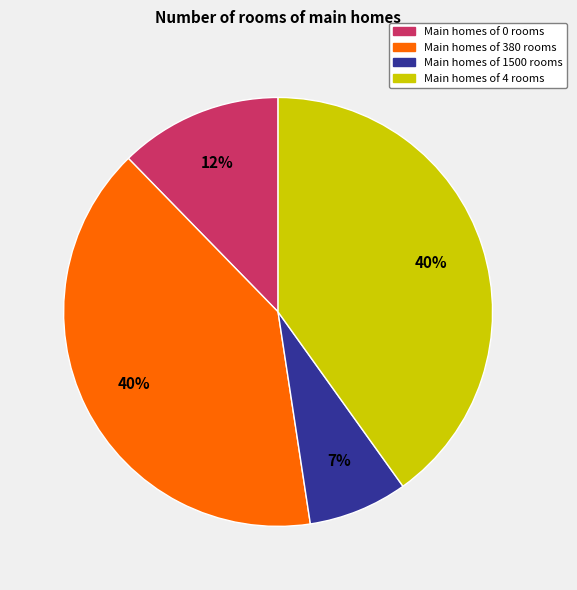

Is there a majority slice in this chart?

No